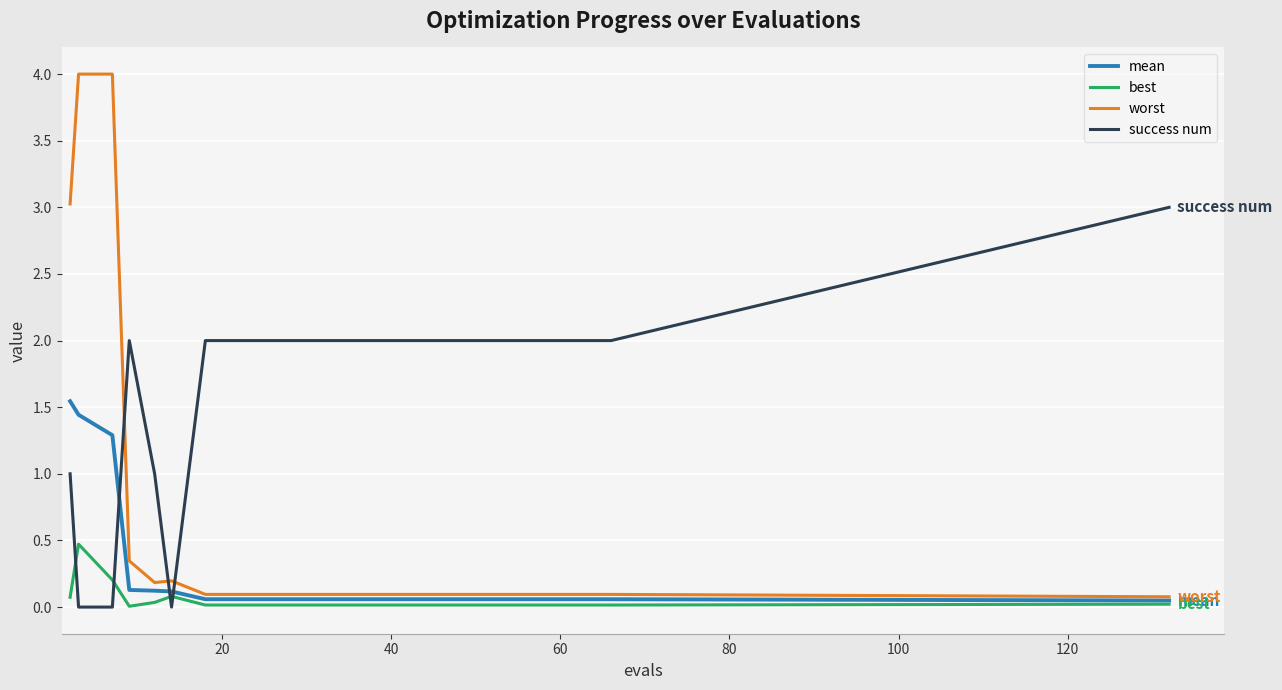

How many intersections are there between worst and success num?

3